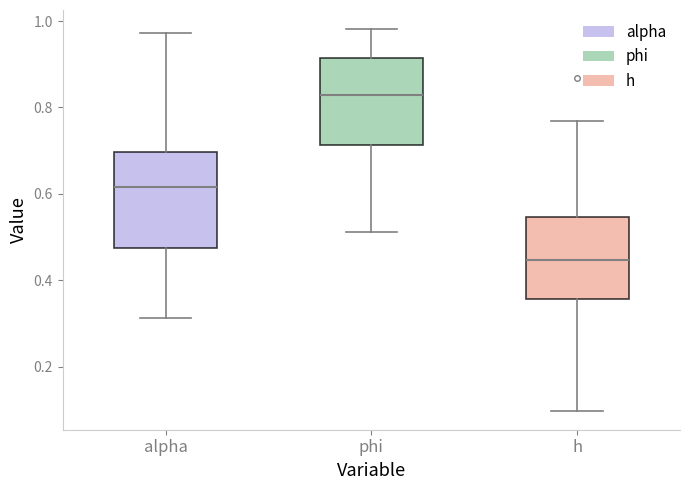

Reading left to right, transcribe this box plot: for each box, give where its median line is, the range the box spans, and where its two whiskers end, as read against the y-axis. The values are not printed on the chart, so give them approximately, as read against the axis.

alpha: median 0.62, box 0.48 to 0.70, whiskers 0.32 to 0.98
phi: median 0.82, box 0.72 to 0.92, whiskers 0.52 to 0.98
h: median 0.44, box 0.36 to 0.54, whiskers 0.10 to 0.76